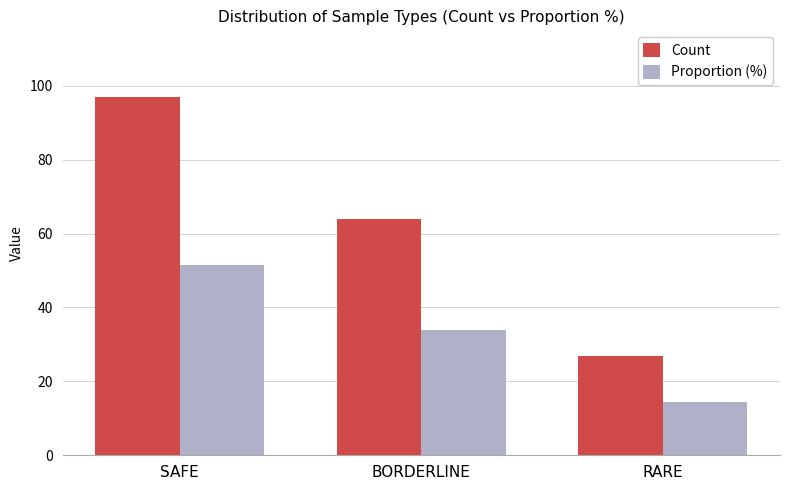

What is the lowest value of the Proportion (%) series?

14.4